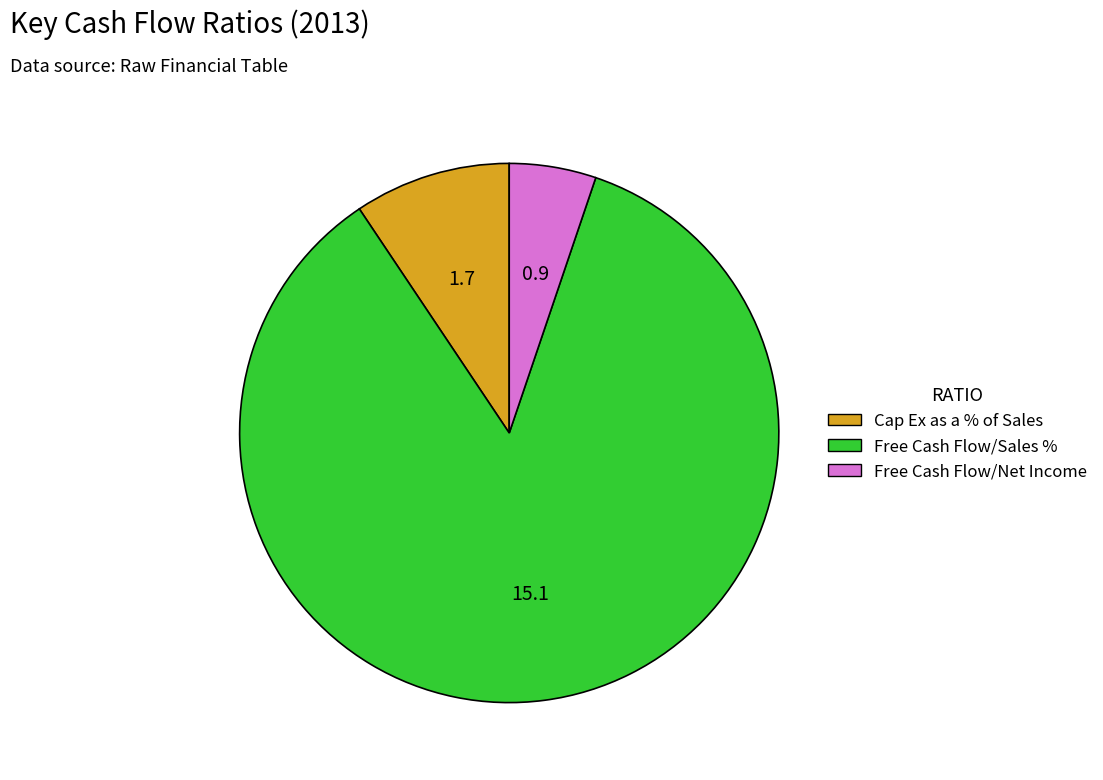

What is the majority slice?

Free Cash Flow/Sales %